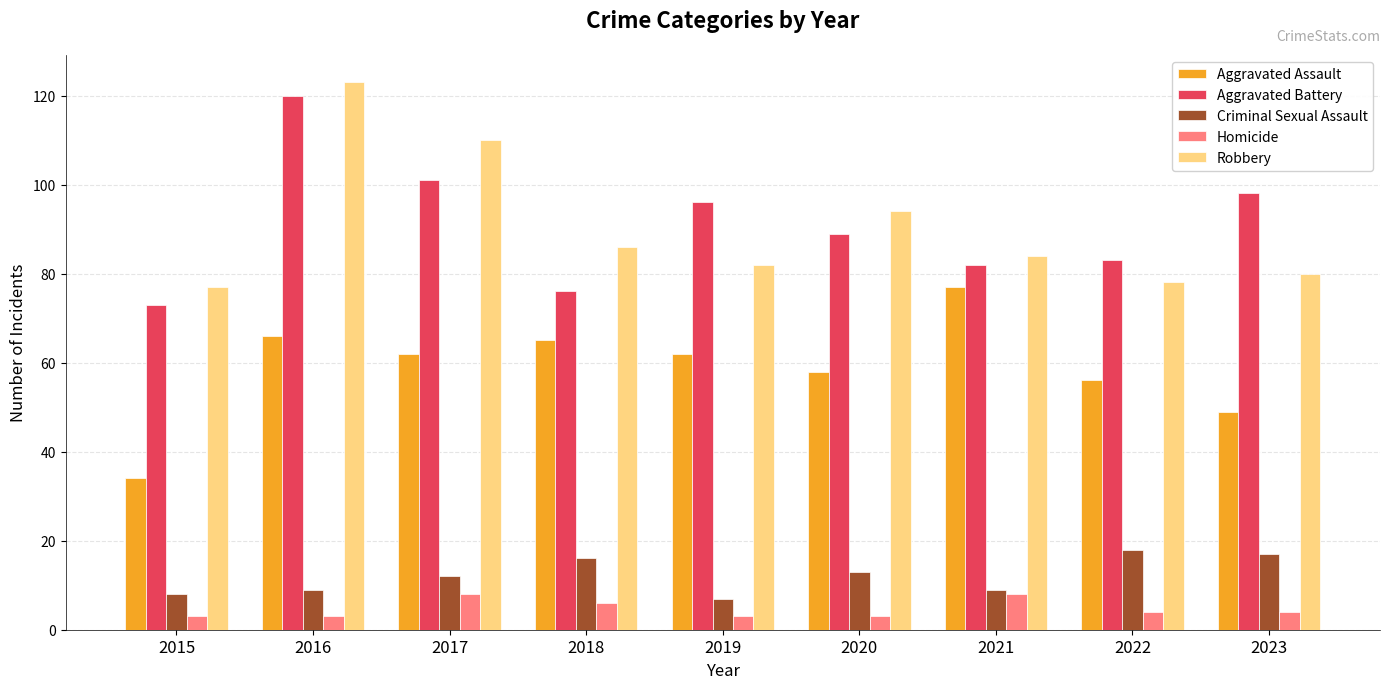

At which label does Aggravated Battery reach its peak?

2016